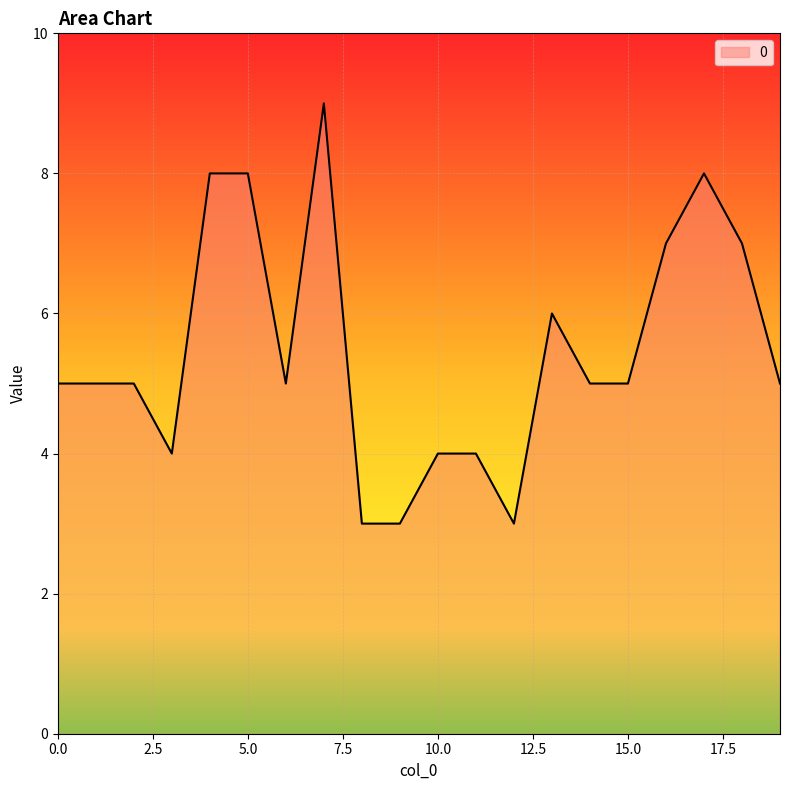

What is the difference between the maximum and minimum values?

6